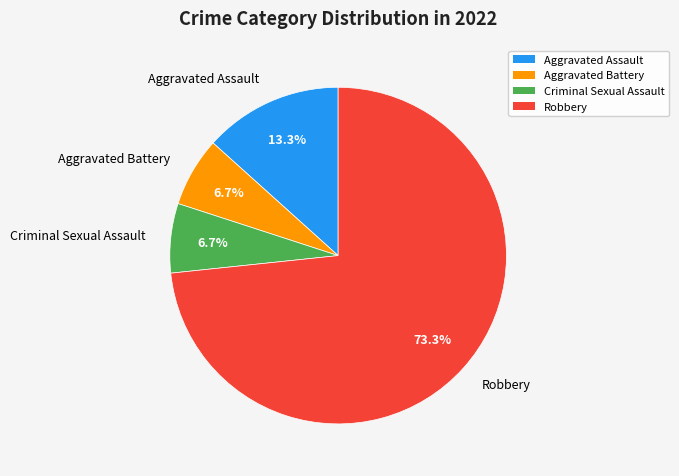

What percentage do Aggravated Battery and Robbery together represent?

80.0%